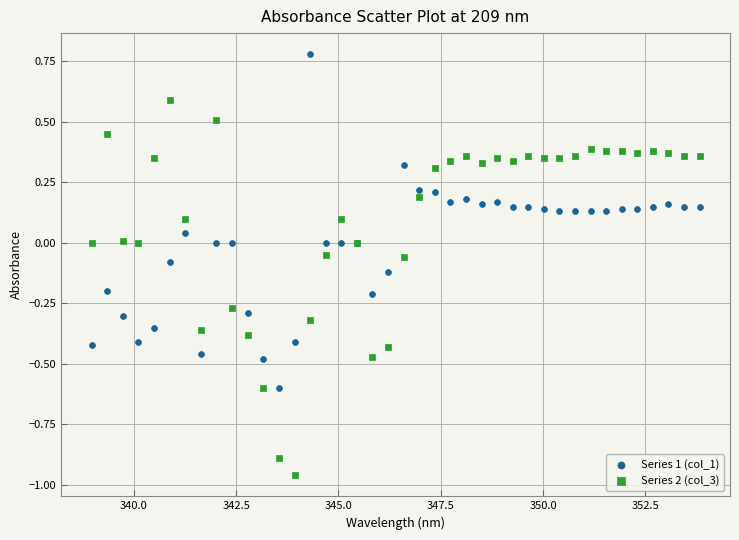

What are all the series names shown in the legend?

Series 1 (col_1), Series 2 (col_3)